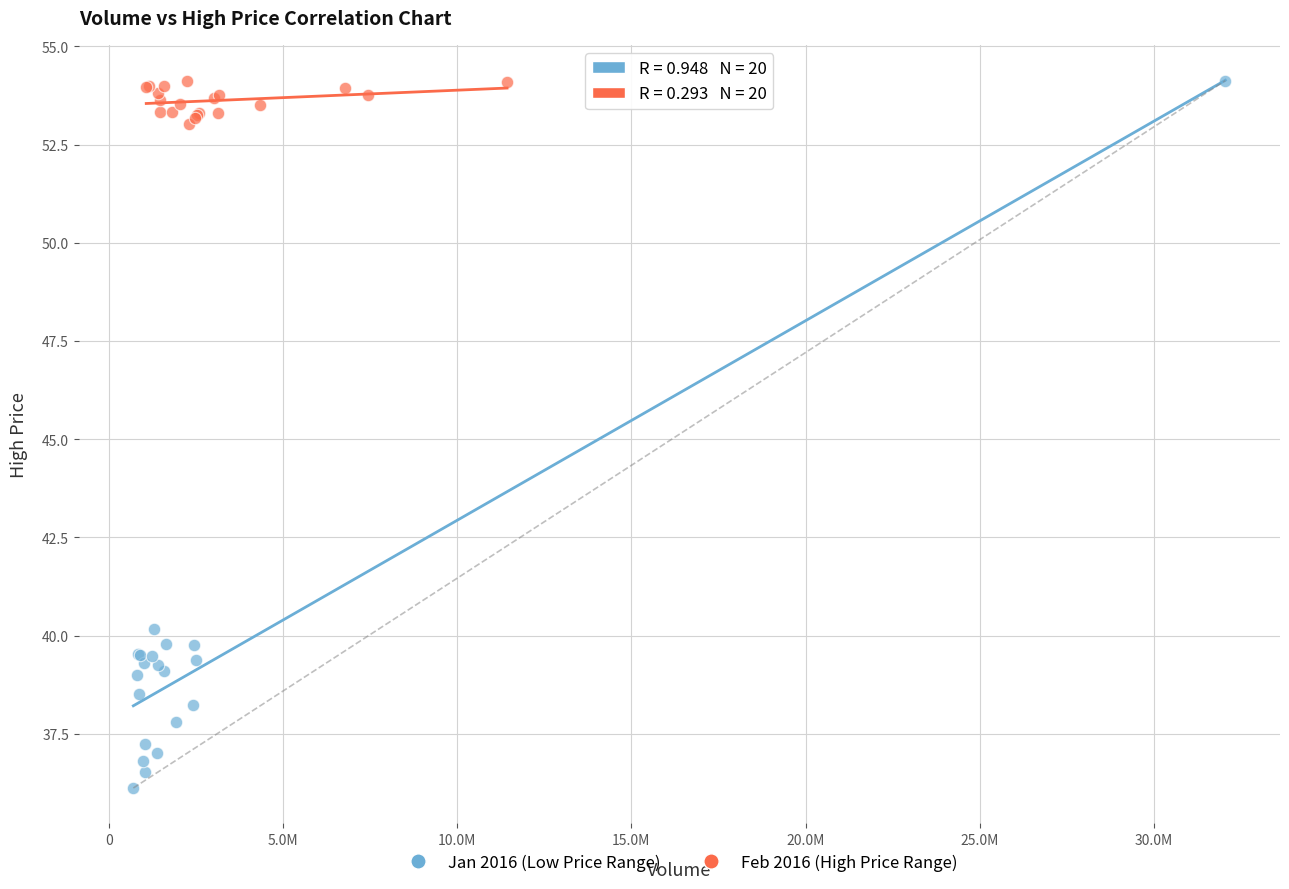

Which series contains the lowest Y value?

Jan 2016 (Low Price Range)